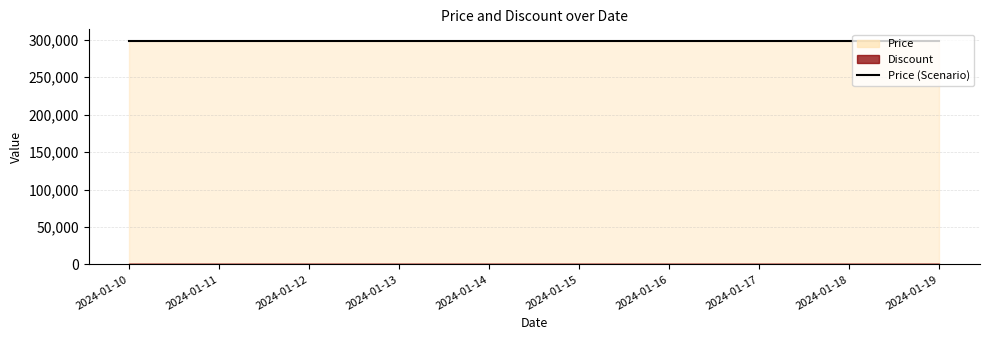

What is the difference between the highest and lowest values at 2024-01-17?

299000